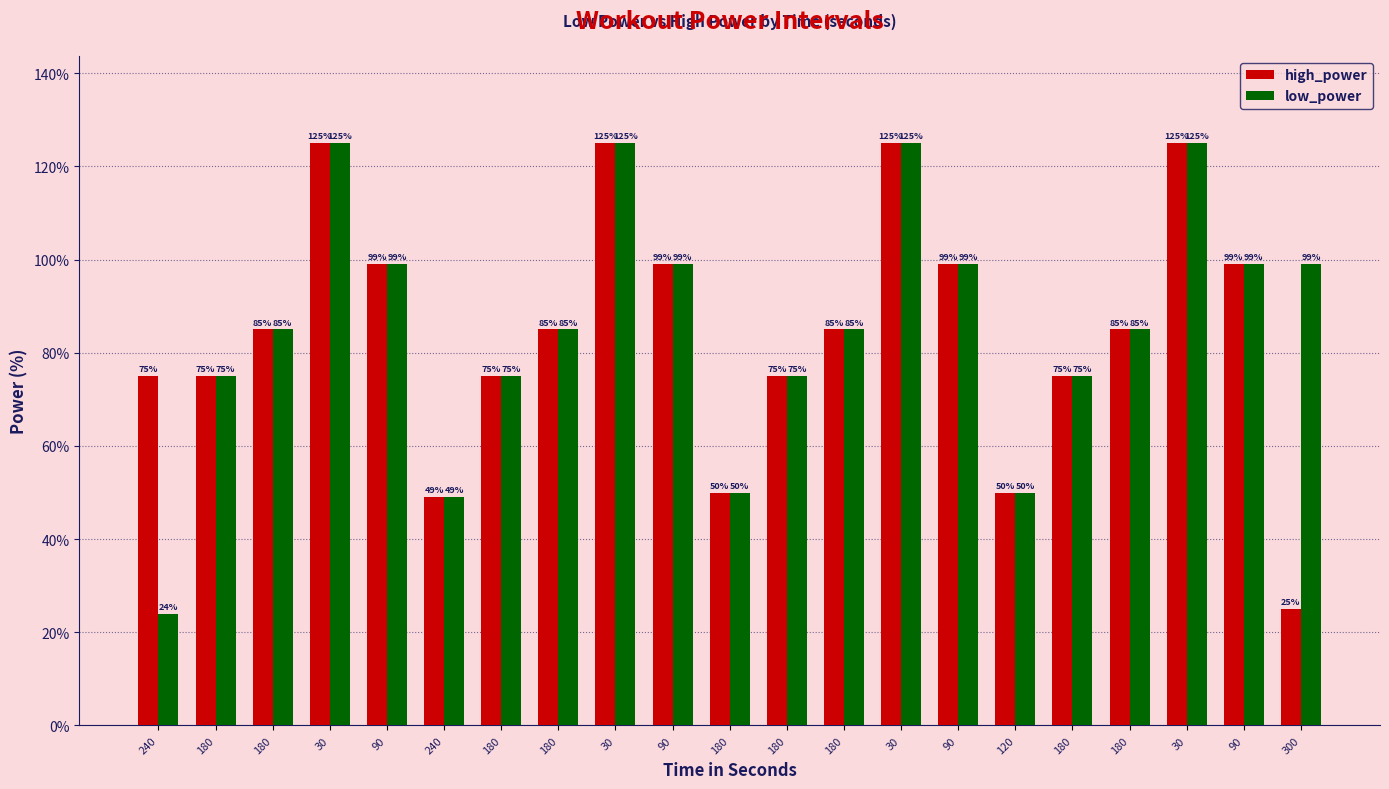

What is the maximum value shown in the chart?

125